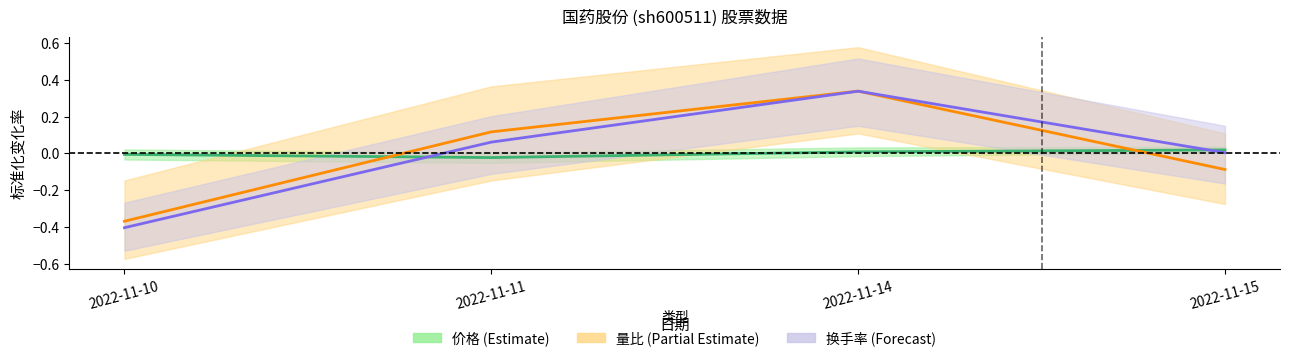

Which series ends up on top after the final intersection of 换手率 and 量比?

换手率